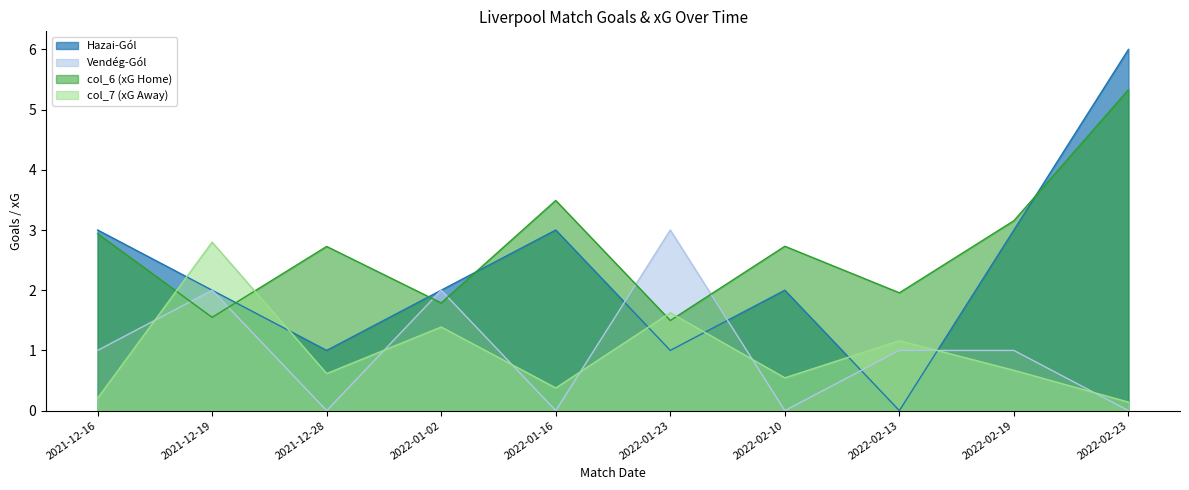

Which series has the widest spread of values?

Hazai-Gól